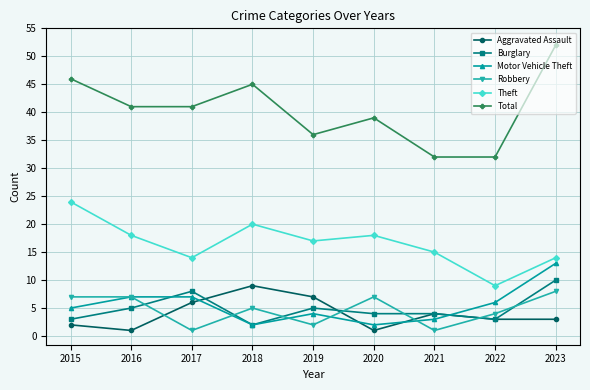

Is it true that Robbery equals 6 at 2022?

False